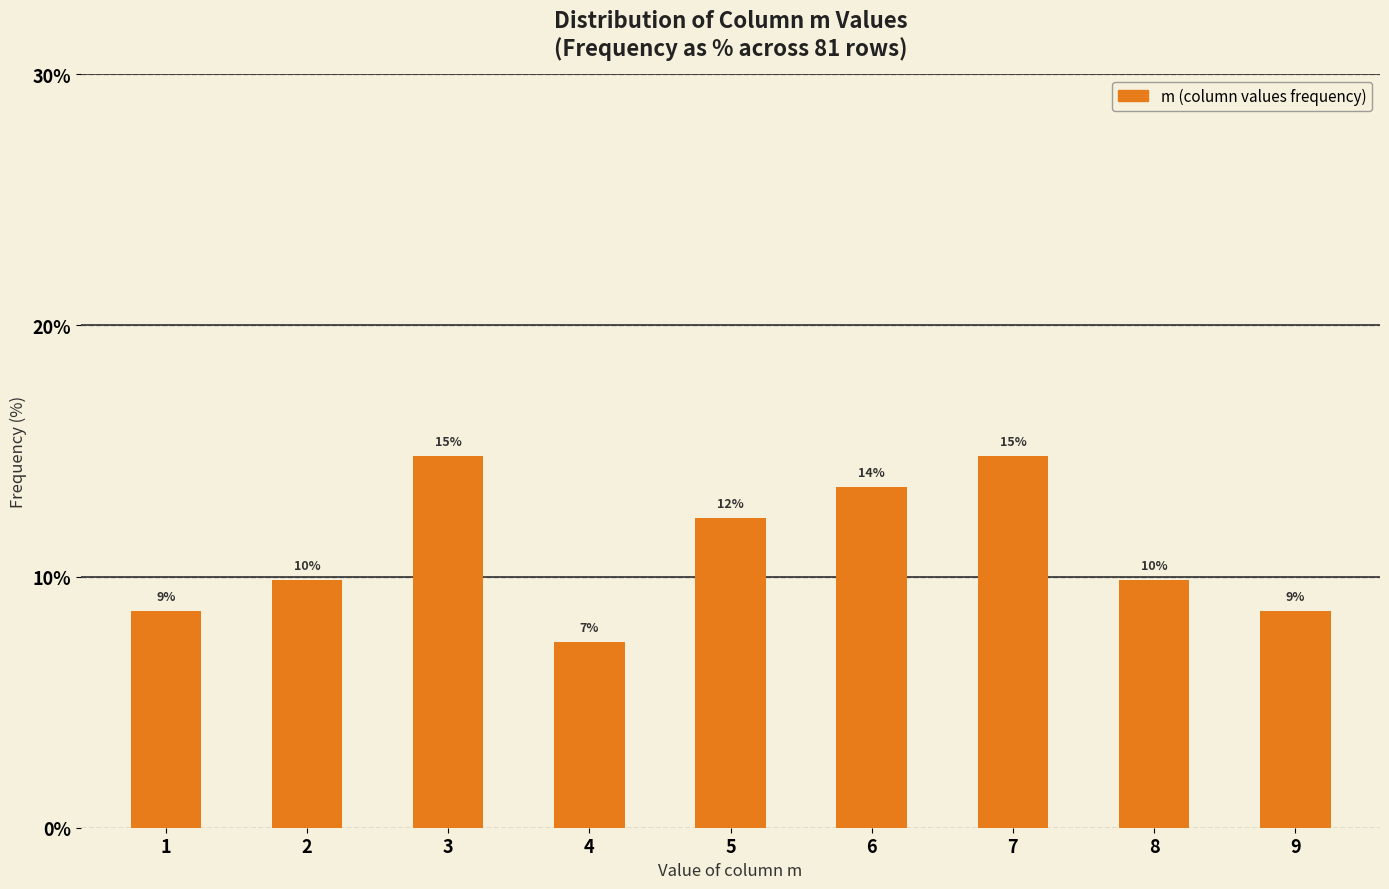

The value at 6 is 5.6. True or false?

False